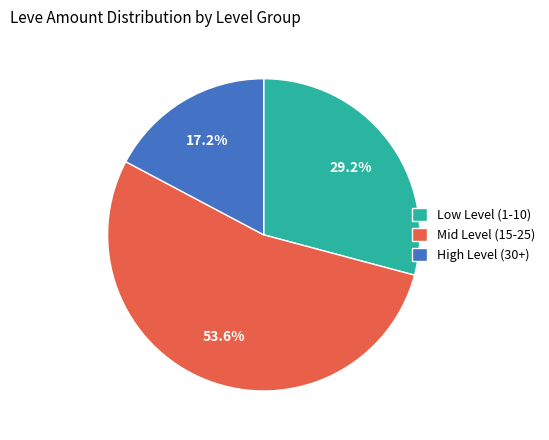

What is the largest slice in the pie chart?

Mid Level (15-25)